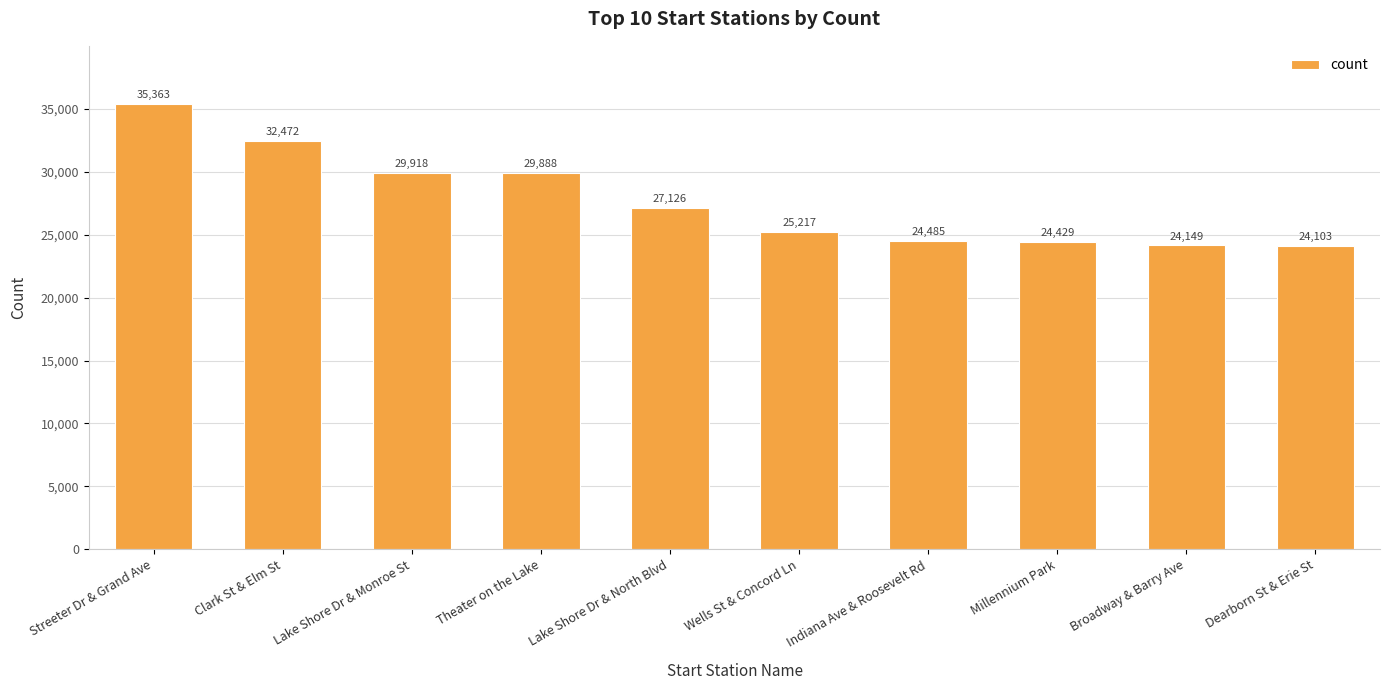

Is it true that the value at Streeter Dr & Grand Ave is 35363?

True